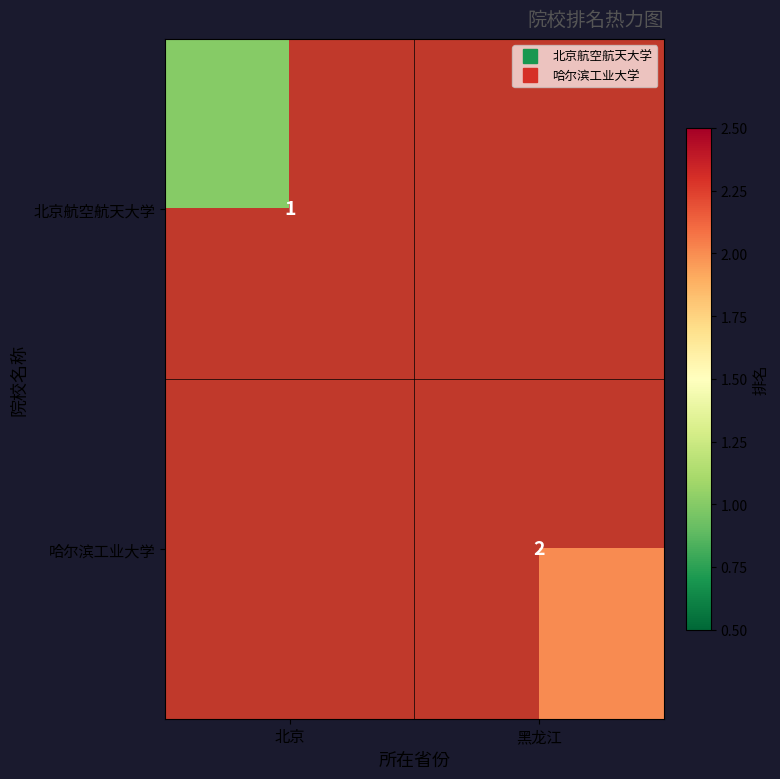

At which category does the chart reach its peak across all series?

黑龙江